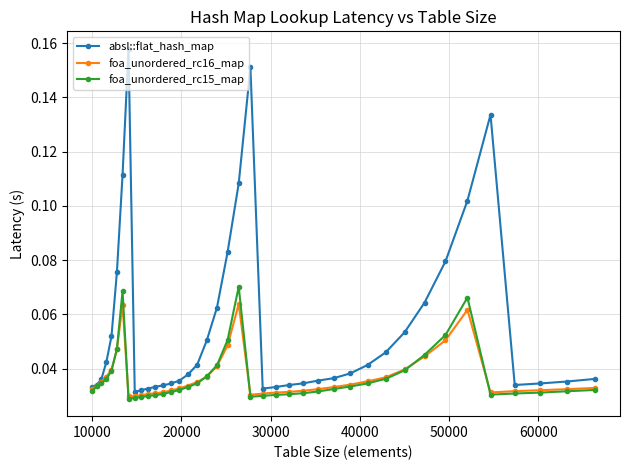

Which series has the largest total across all categories?

absl::flat_hash_map